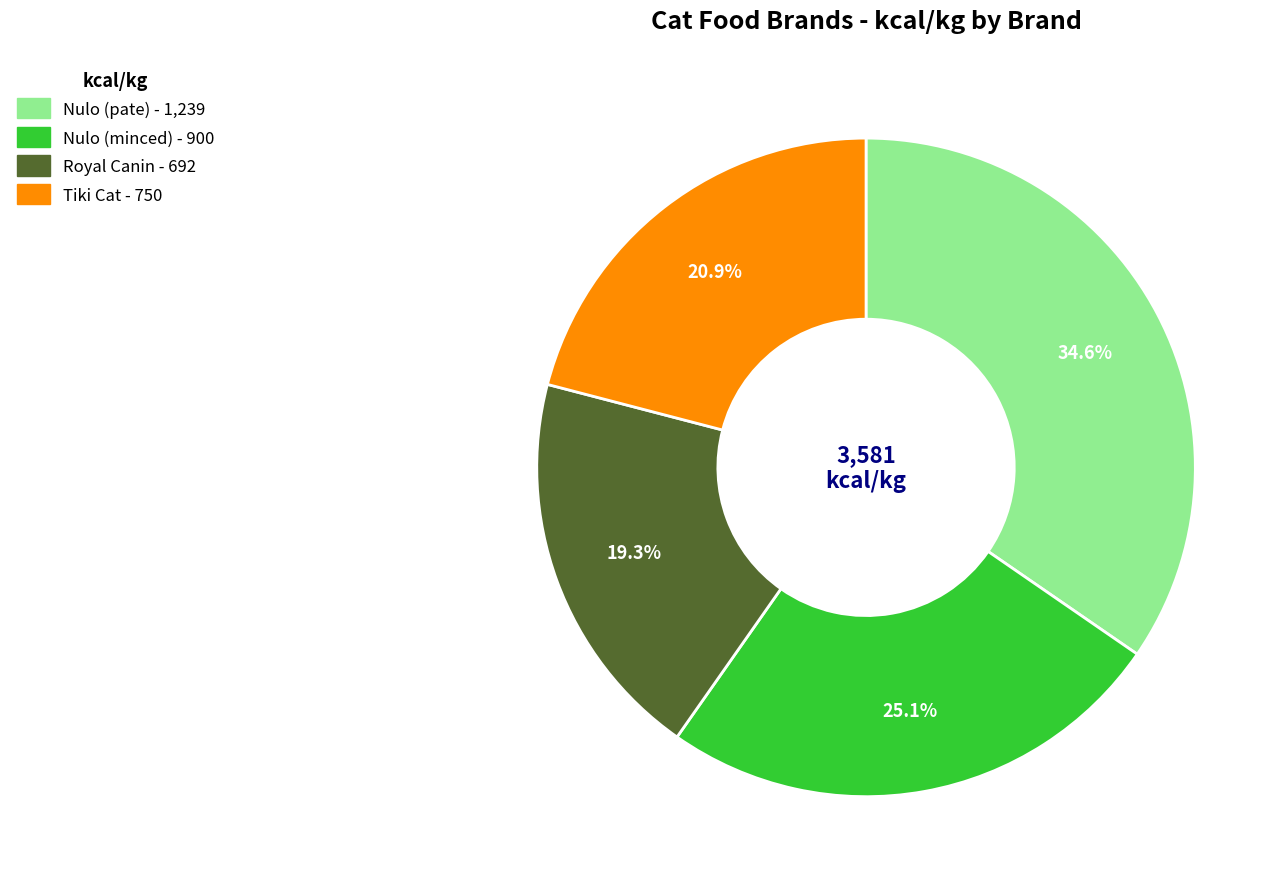

To the nearest percent, what is the average slice percentage?

25%